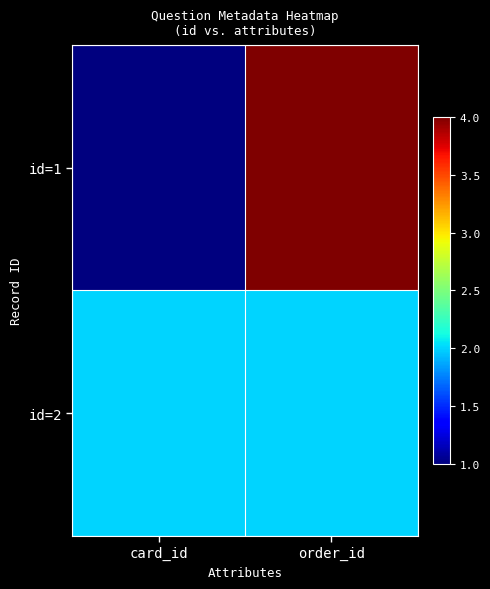

At how many categories does at least one series exceed 2?

1